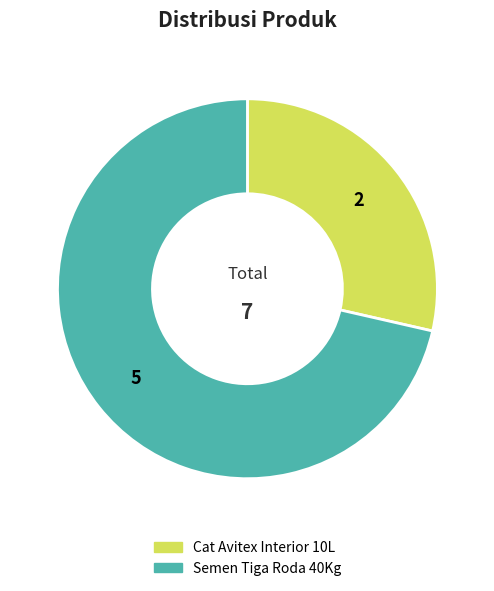

Which category has the biggest portion of the pie?

Semen Tiga Roda 40Kg